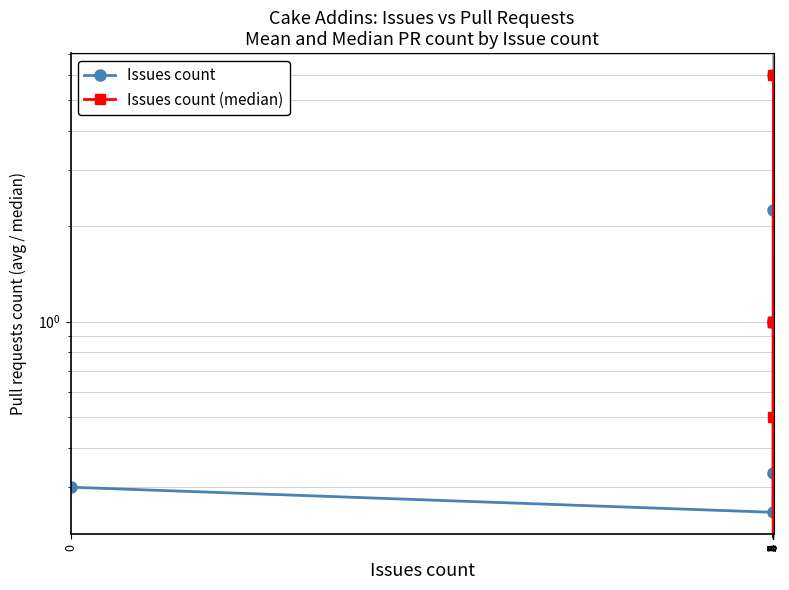

Is the value of Issues count at 3 greater than the value of Issues count (median) at 9?

No